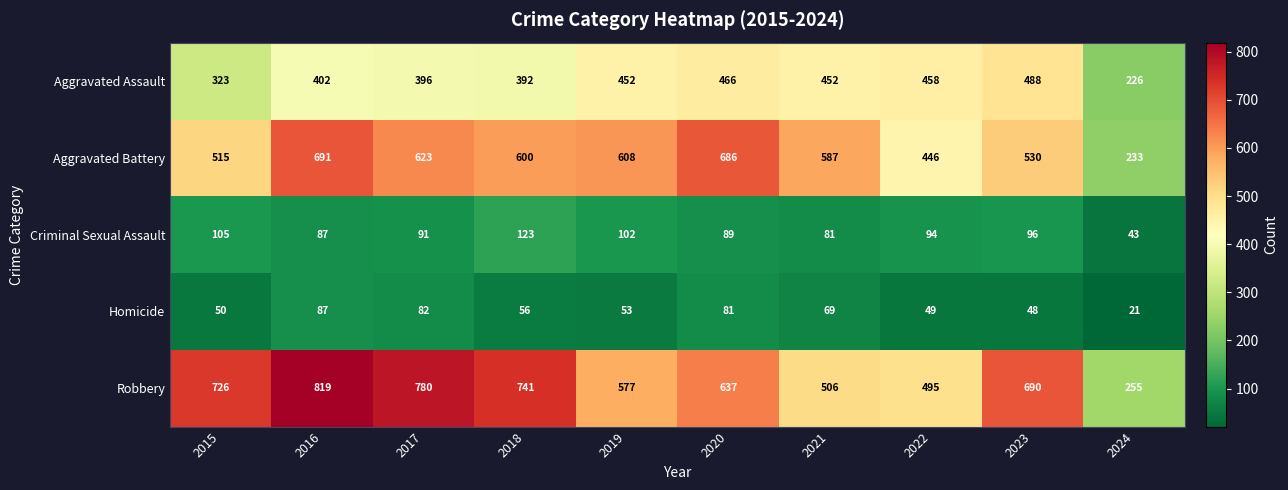

What is the minimum value shown in the chart?

21